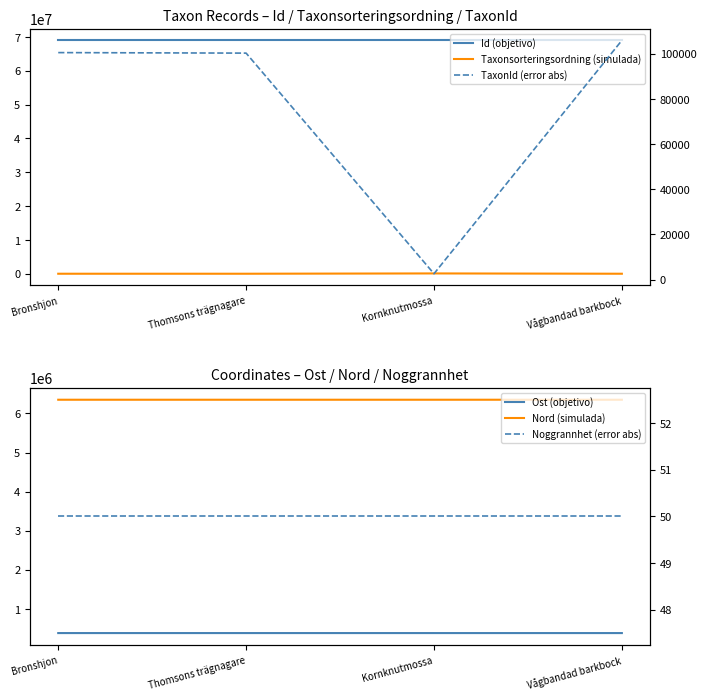

True or false: Noggrannhet (error abs) and Ost (objetivo) intersect in this chart.

False